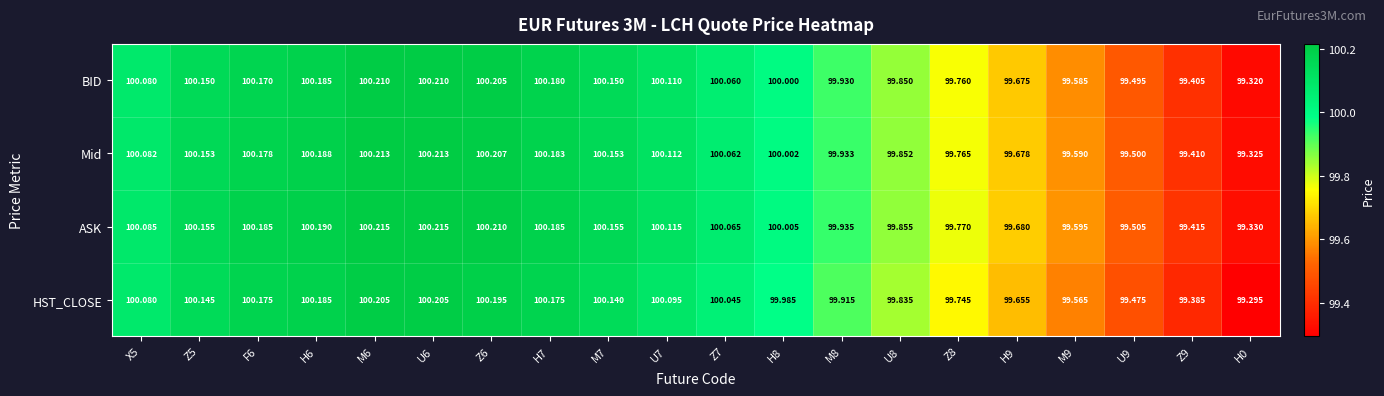

How many data points does each series have?

20